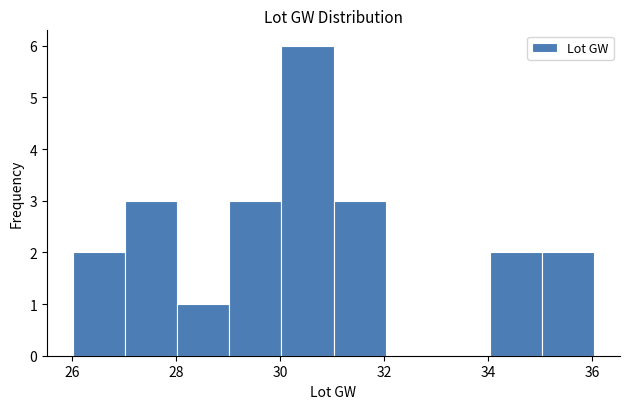

Reading left to right, transcribe this chart: for each bar, give the range it covers on the x-axis and its height. Neither the bar edges nor the heights are printed on the chart, so give them approximately, as read against the axes.

26 to 27: 2
27 to 28: 3
28 to 29: 1
29 to 30: 3
30 to 31: 6
31 to 32: 3
32 to 33: 0
33 to 34: 0
34 to 35: 2
35 to 36: 2